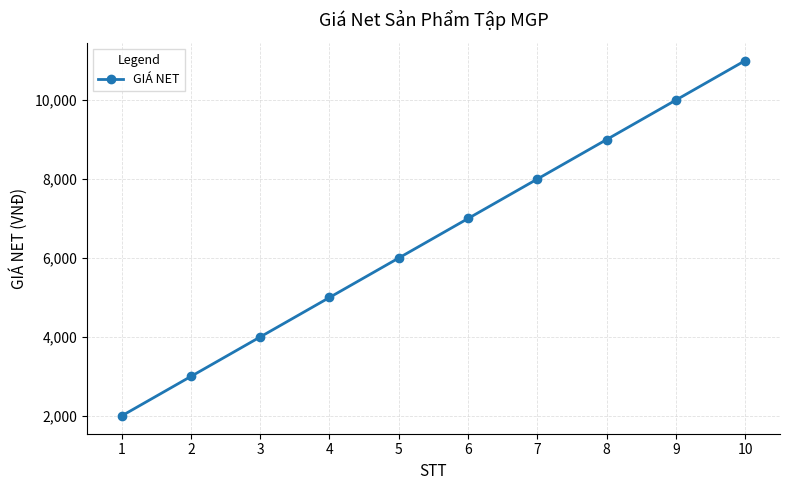

Read the value at 2.

3000